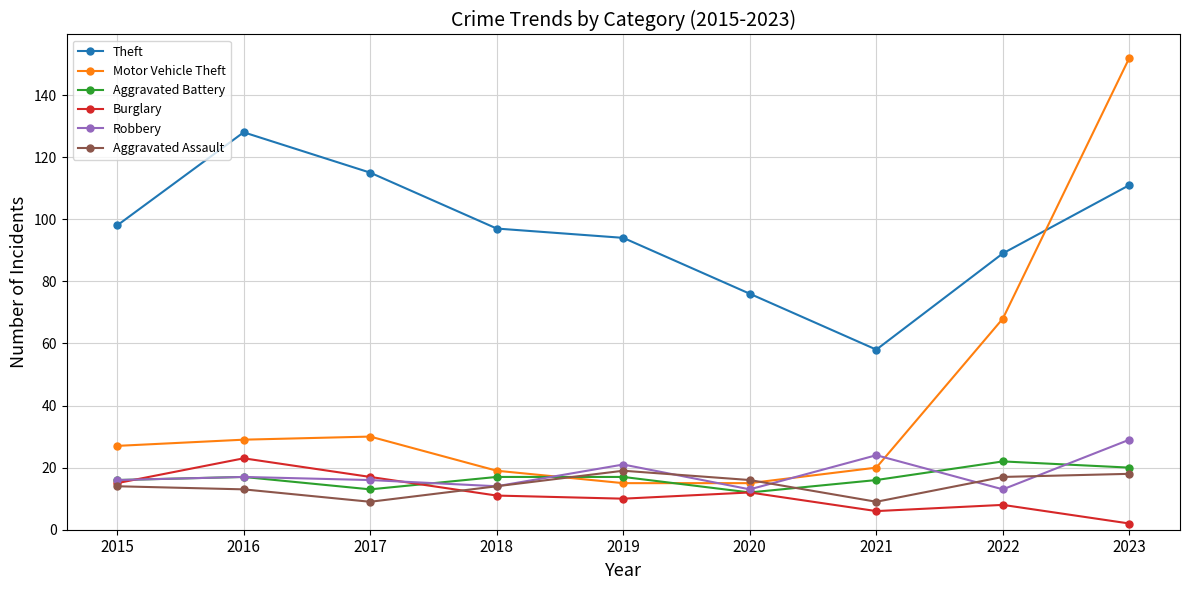

Which series has the largest total across all categories?

Theft